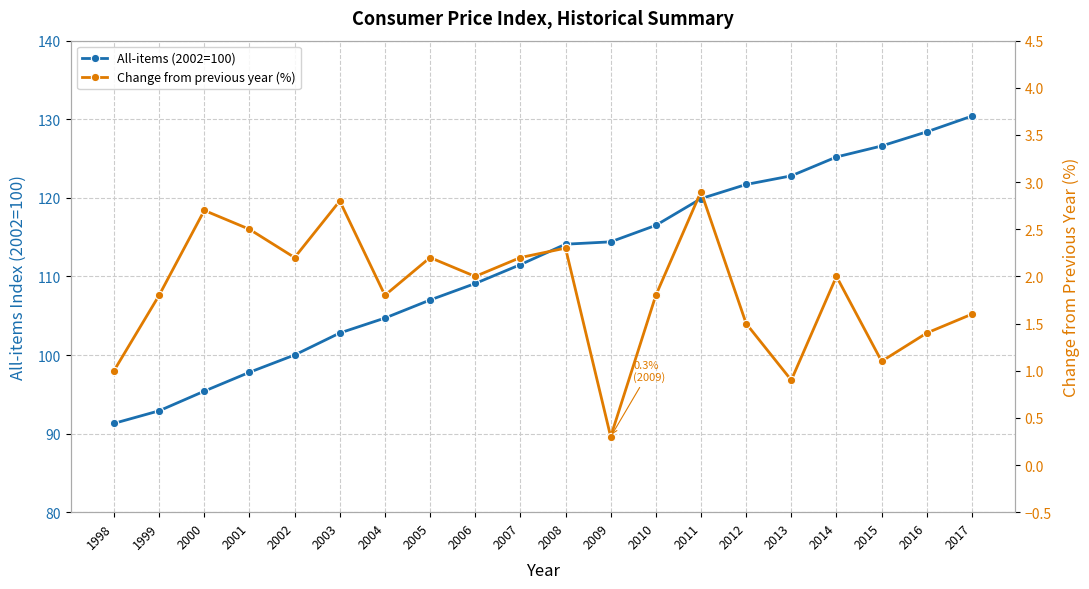

Which category has the highest value across all series?

2017